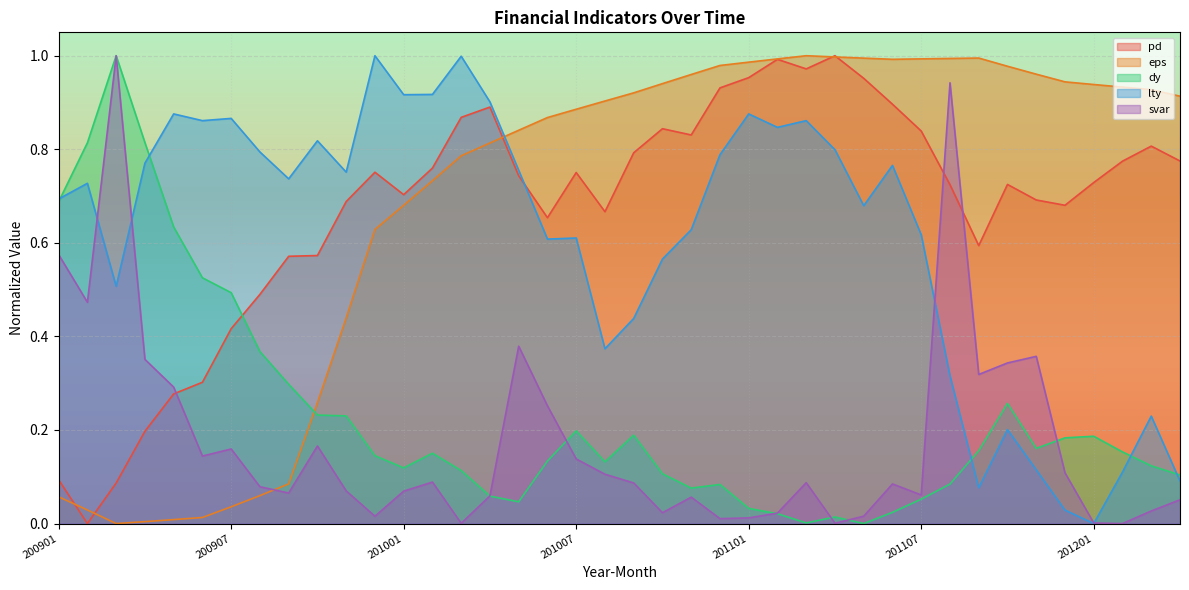

Which category has the highest value in the eps series?

201103